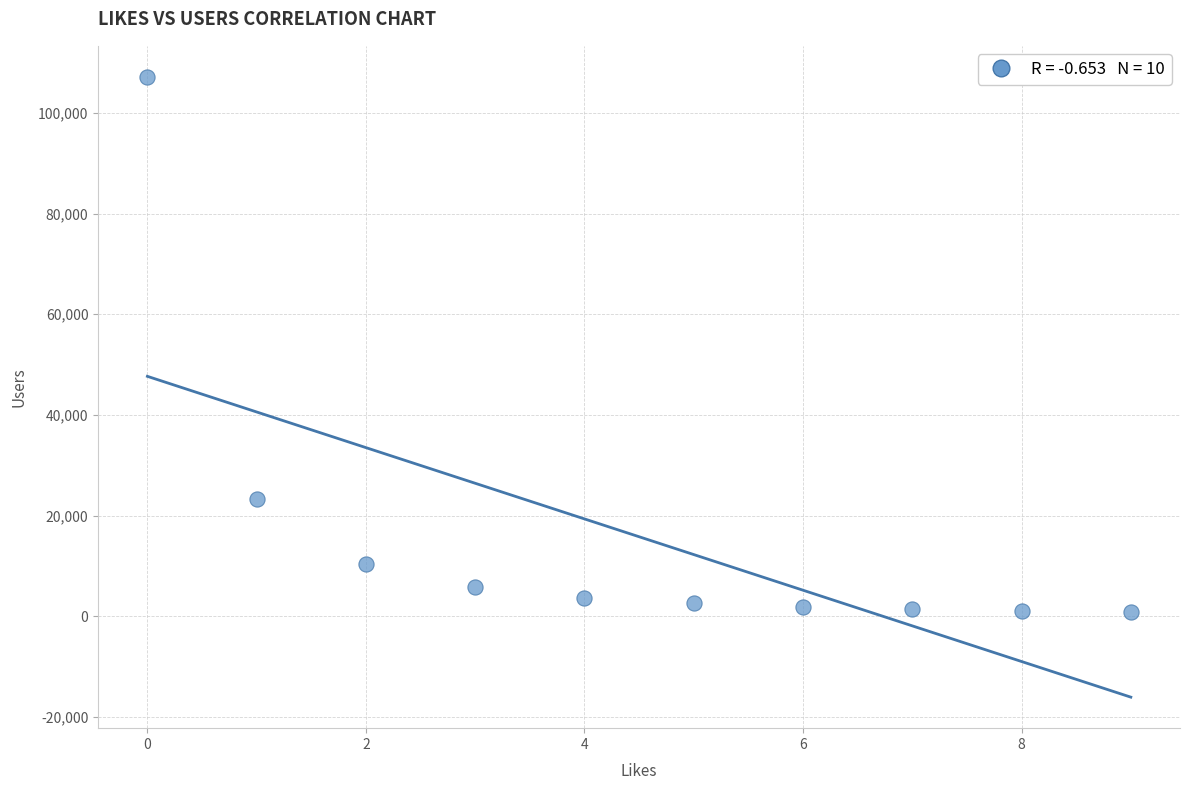

What is the average Y value?

15781